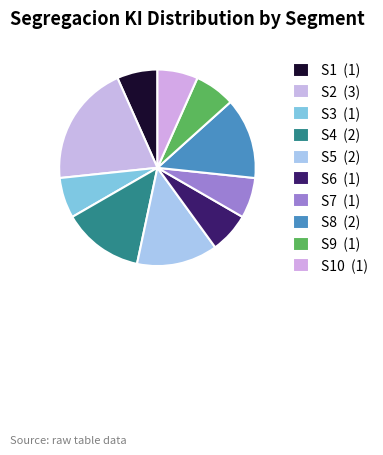

How many slices are in this pie chart?

10